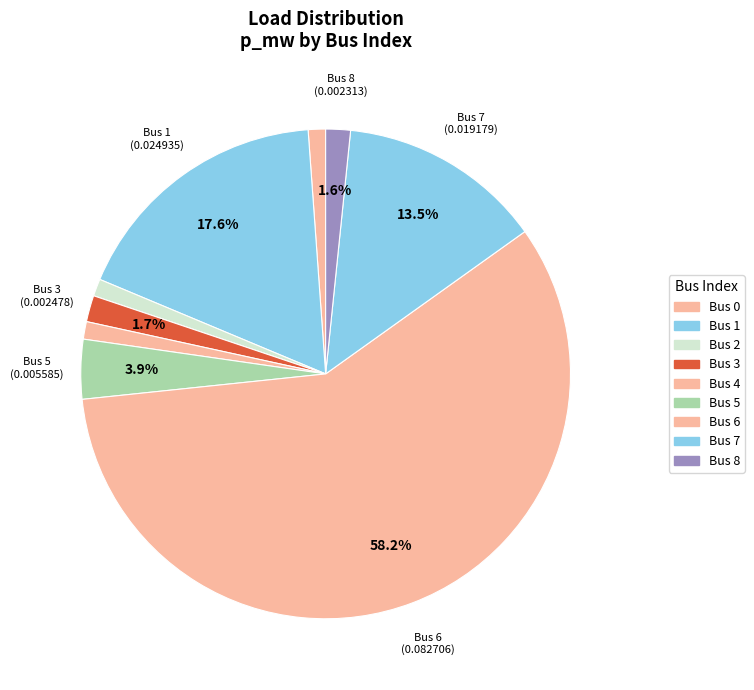

Rank the categories by value from highest to lowest.

6, 1, 7, 5, 3, 8, 4, 0, 2